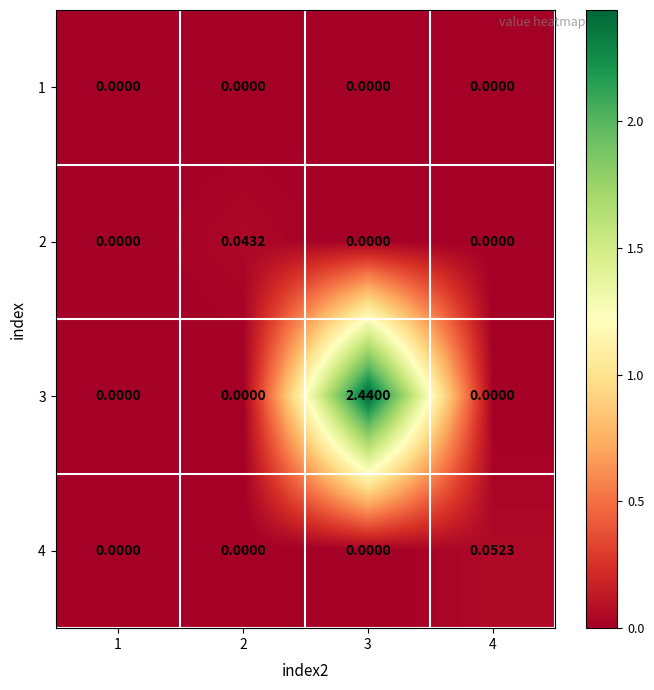

Which series has the largest range (max minus min)?

3